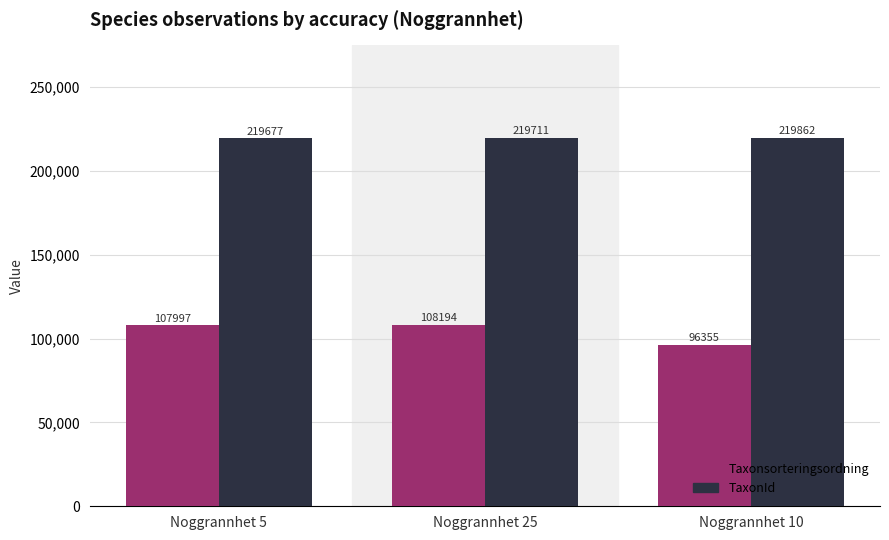

How many data points in TaxonId are less than 219711?

1